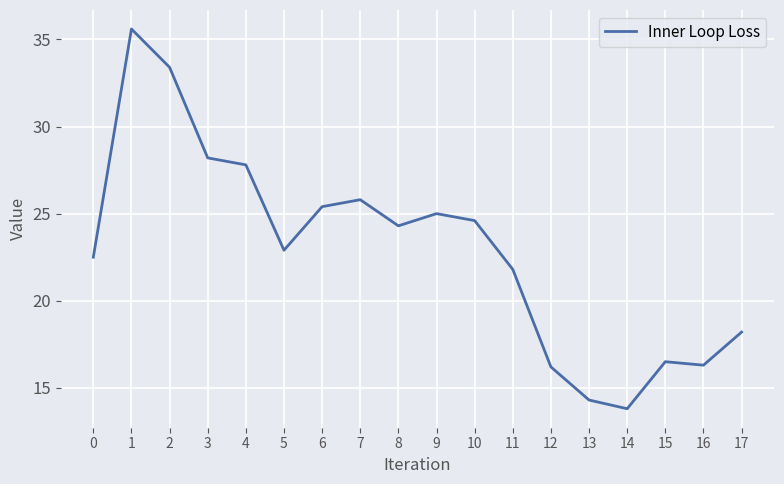

Where does the data first go above 24?

1